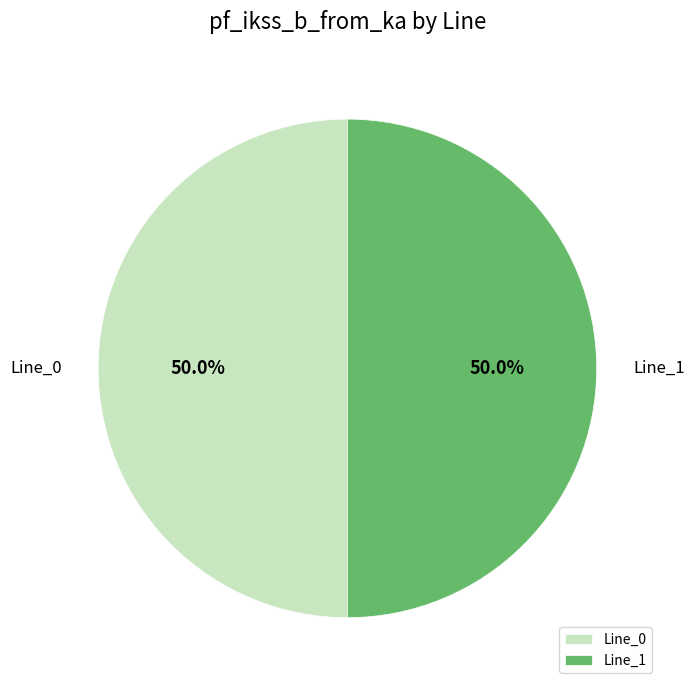

How much of the chart is everything except Line_0?

50.0%